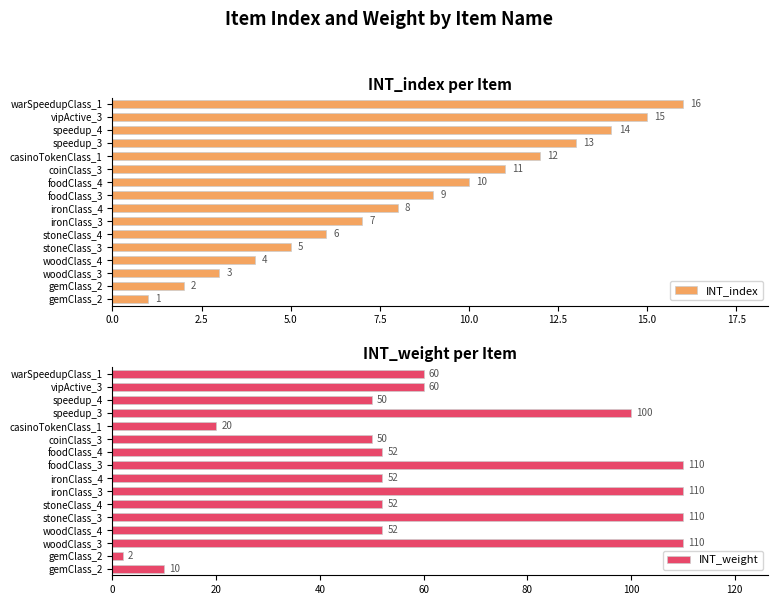

The value of INT_index at woodClass_4 is 4. True or false?

True